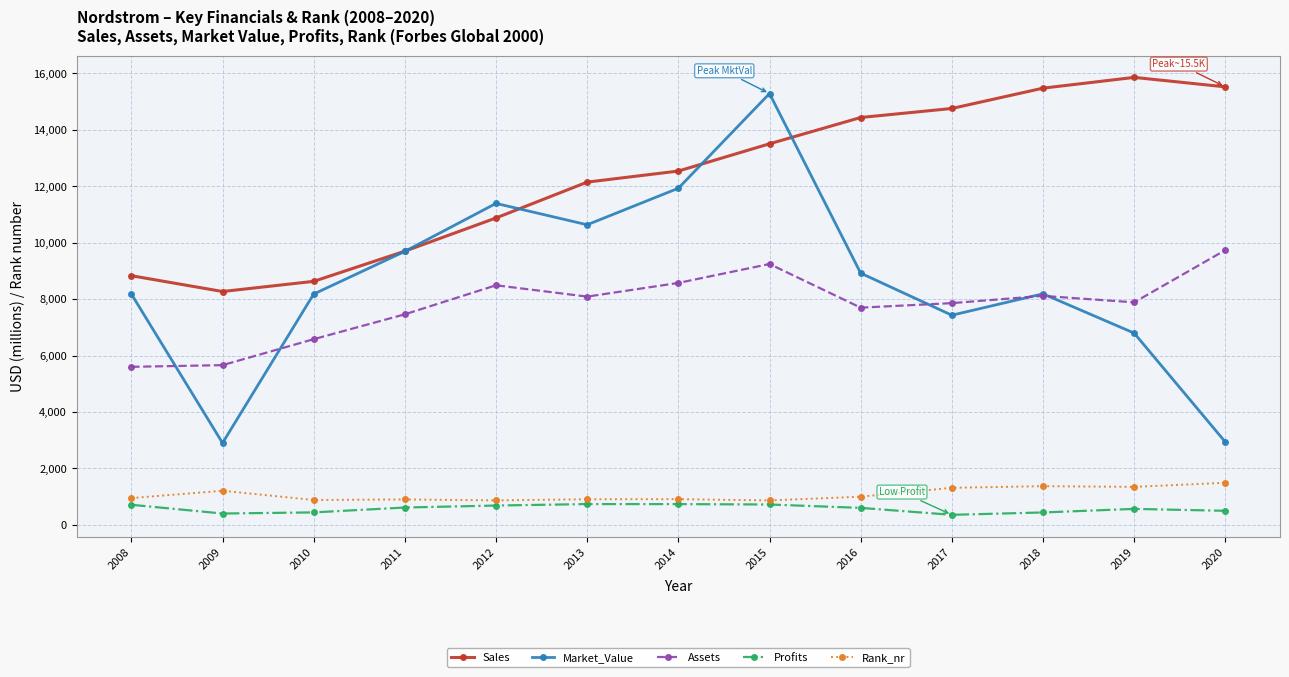

At which label is Market_Value closest to 9094?

2016